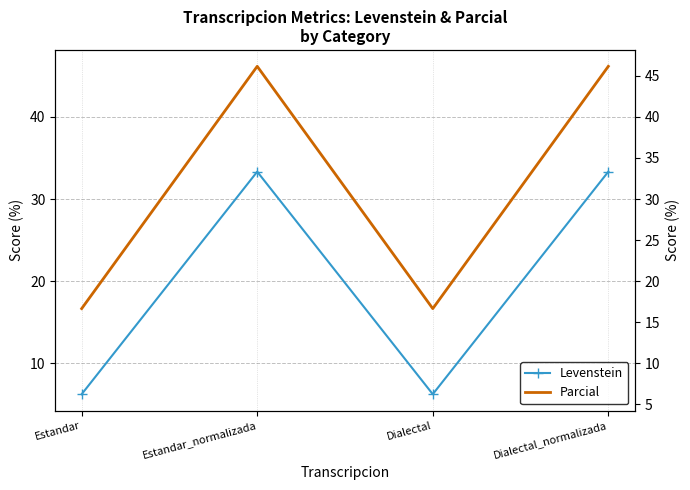

At which label does Parcial first exceed 46?

Estandar_normalizada